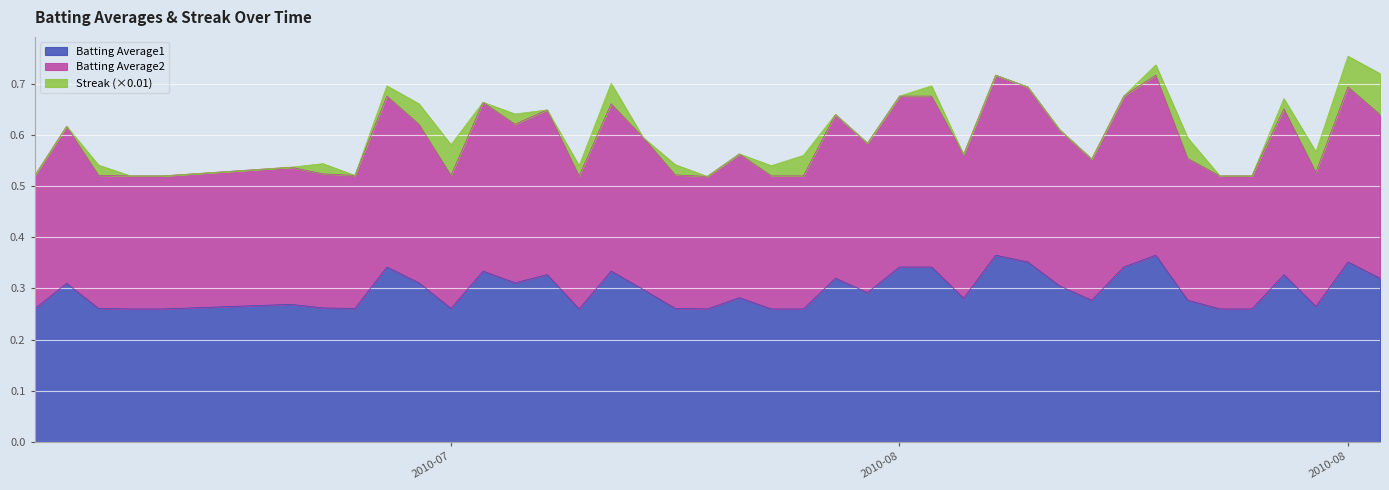

Between 2010-07-29 and 2010-08-14, which series saw the biggest shift?

Batting Average2